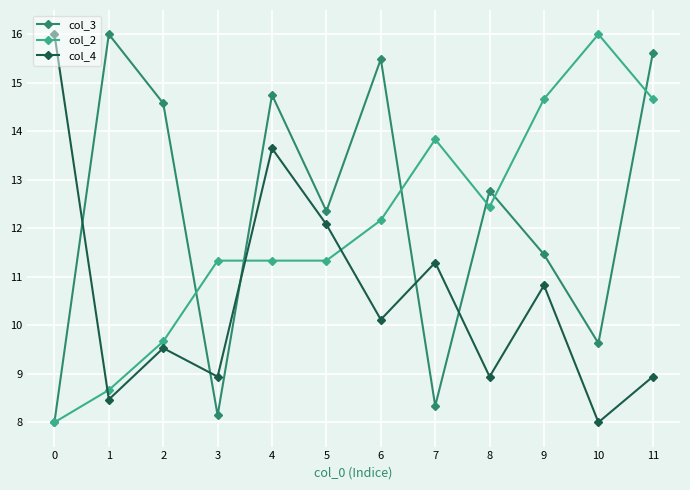

At which category does col_3 reach its first local peak?

1